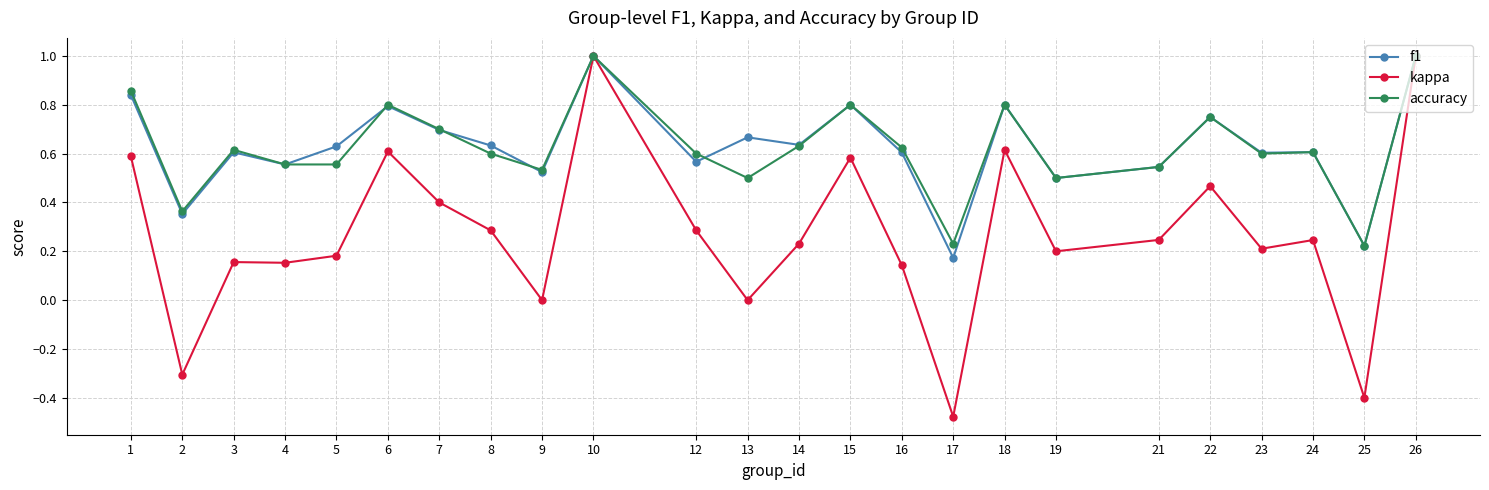

What is the spread (max minus min) of values at 19?

0.3